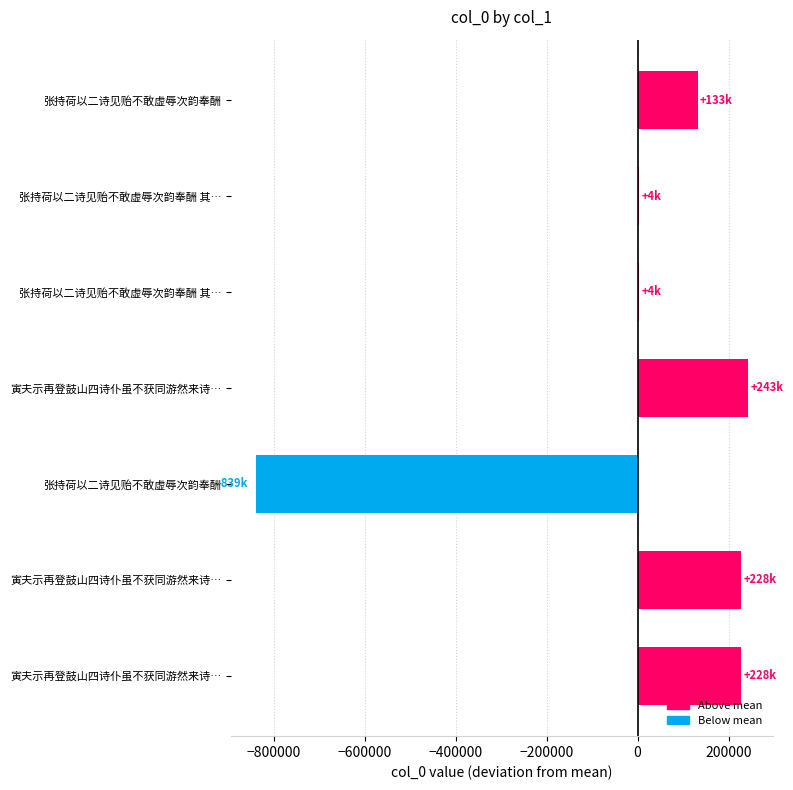

How many bars are there in total?

7